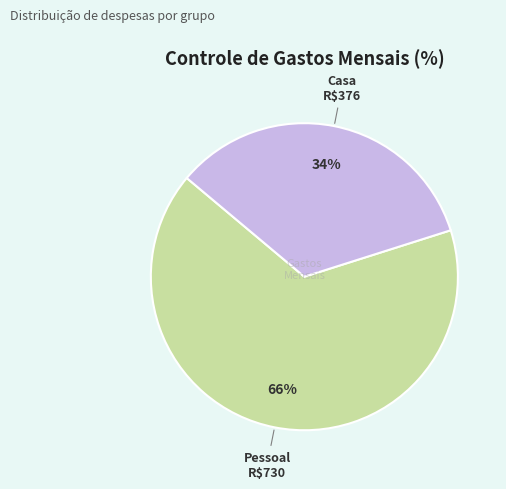

How many slices are in this pie chart?

2